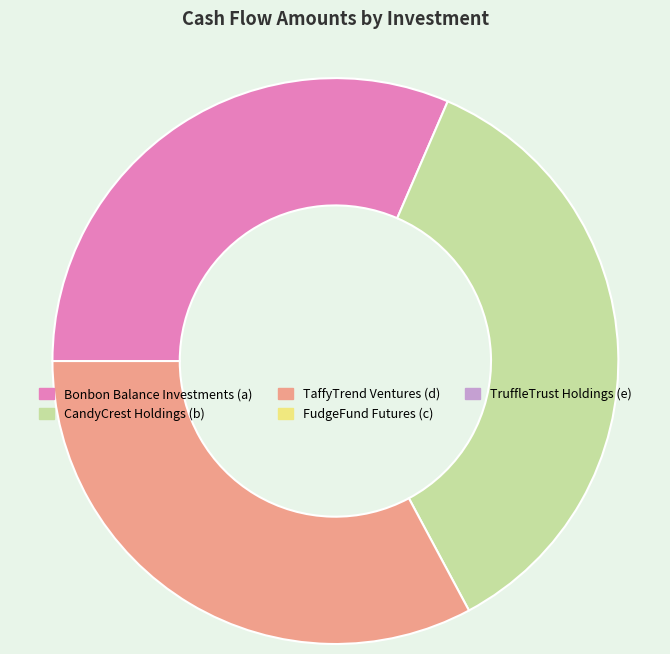

Does any single category account for the majority?

No